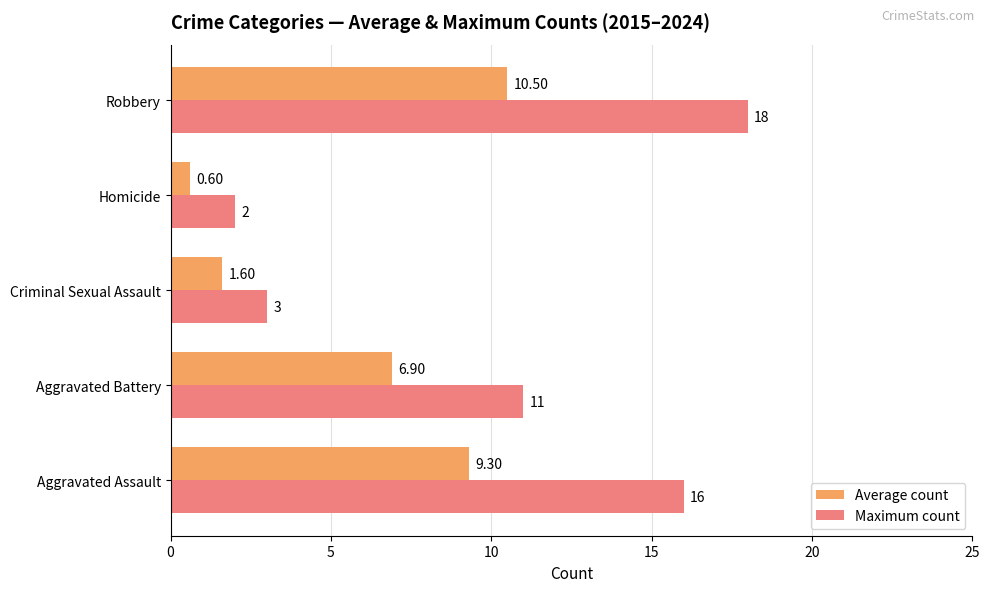

Where is Maximum count nearest to the value 10?

Aggravated Battery